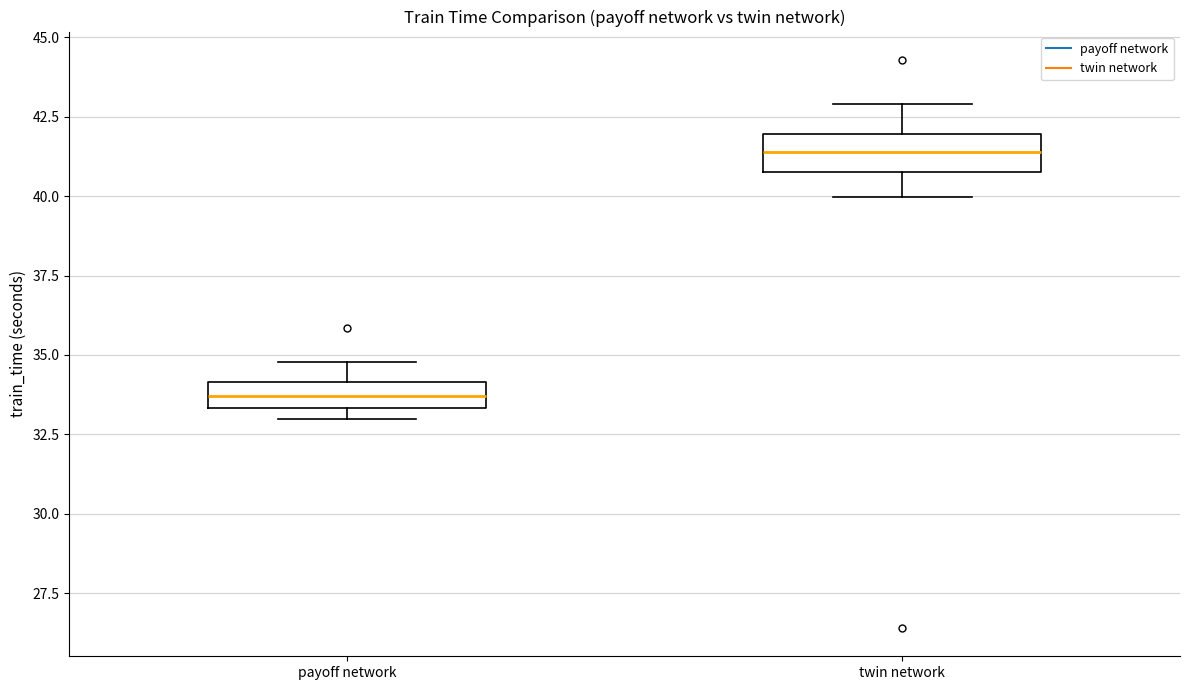

Where does the median line of the box for twin network sit on the y-axis? The values are not printed on the chart, so give them approximately, as read against the axis.

41.5